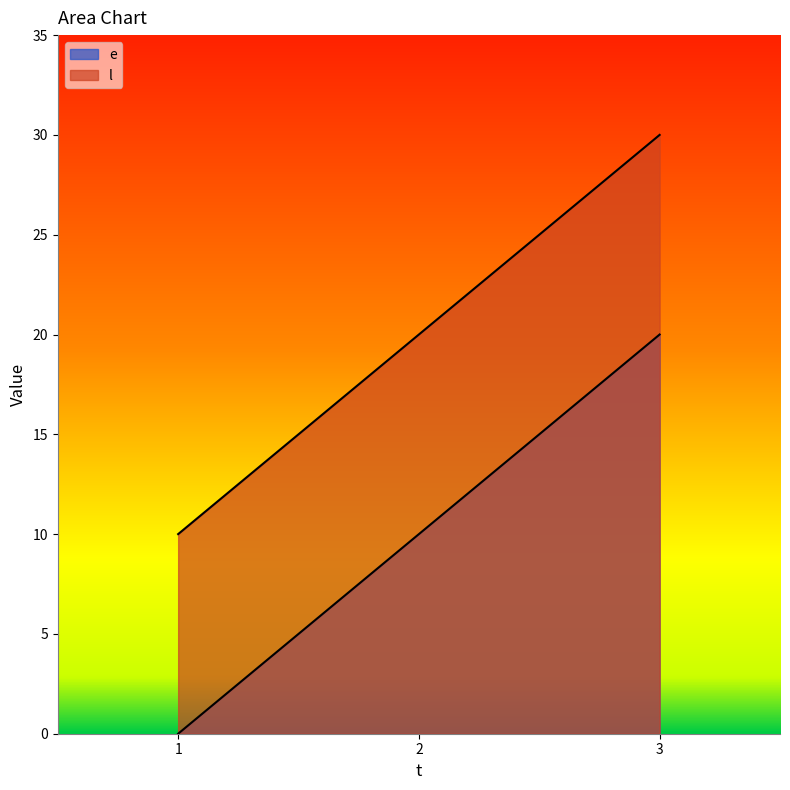

Which has a higher value, 1 or 3?

3